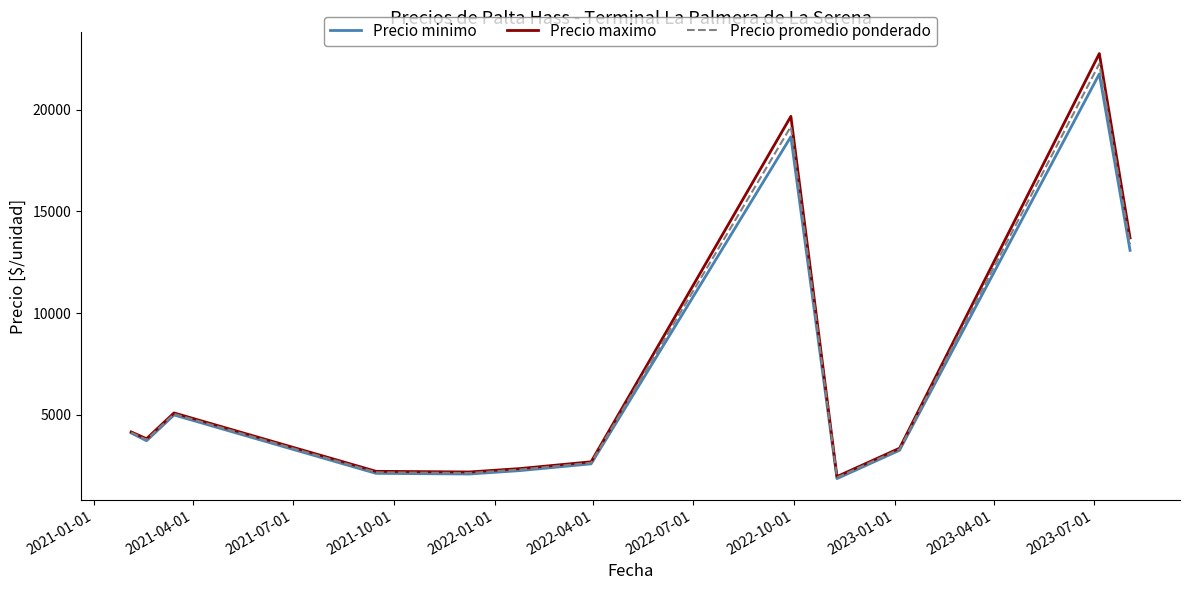

Which series has the largest range (max minus min)?

Precio maximo